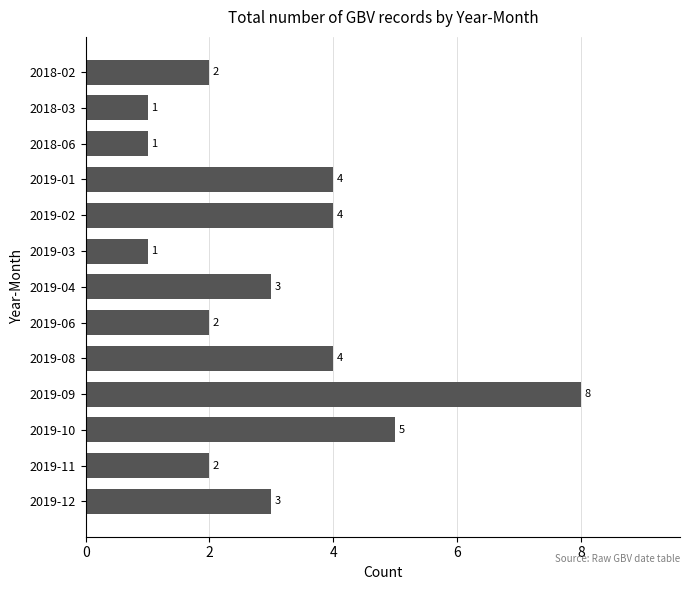

What is the label of the 1st bar from the top?

2018-02